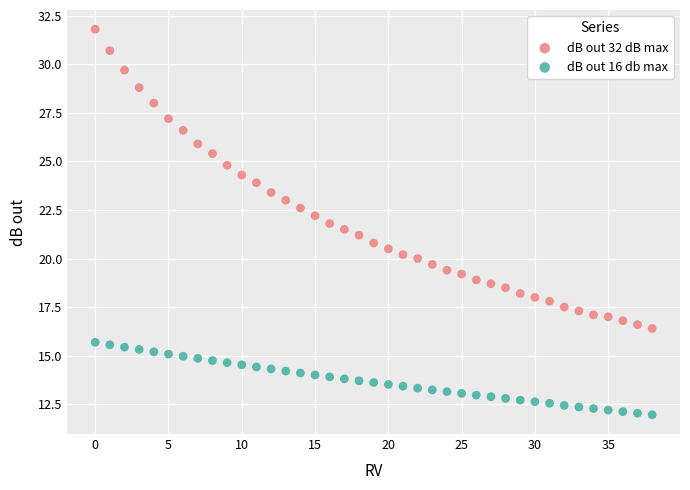

Which series reaches the minimum Y coordinate?

dB out 16 db max